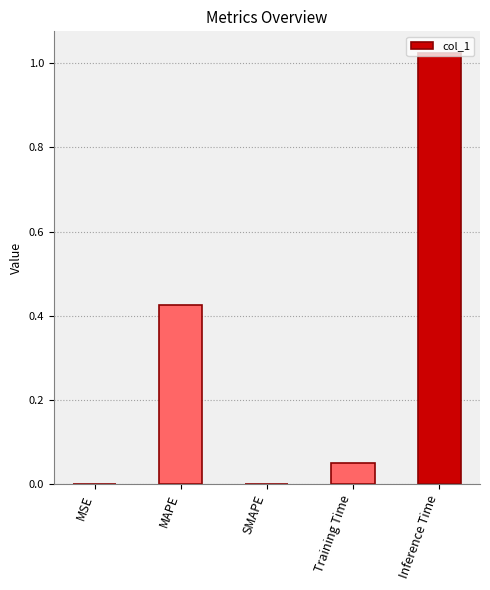

The value at SMAPE is 0.0. True or false?

True